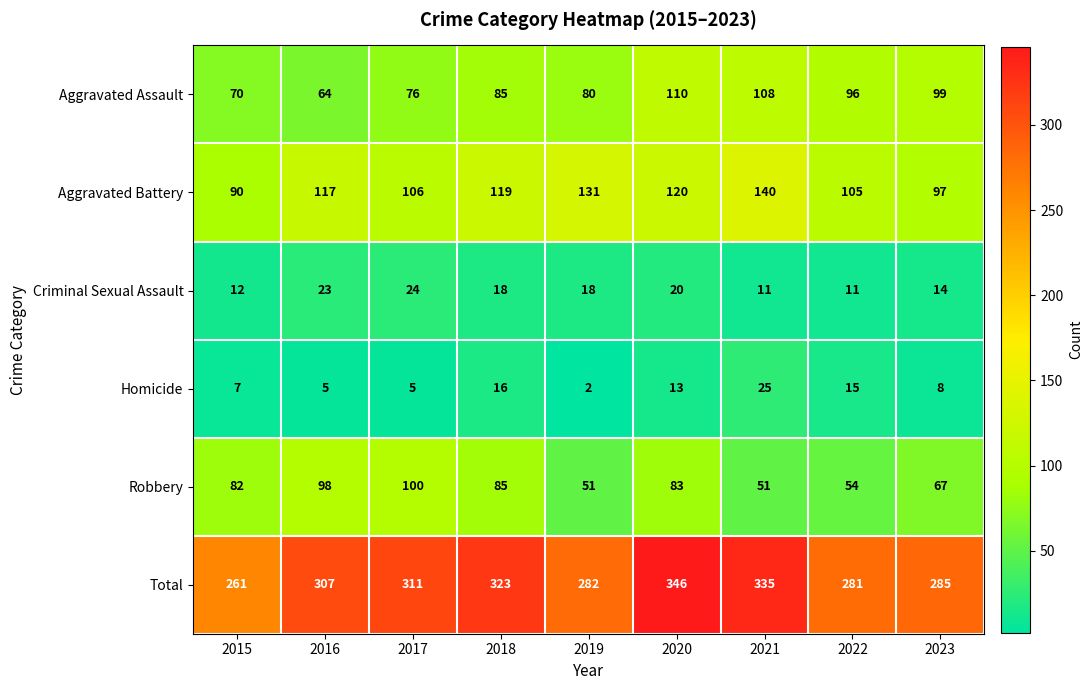

True or false: Total has a value of 152 at 2015.

False